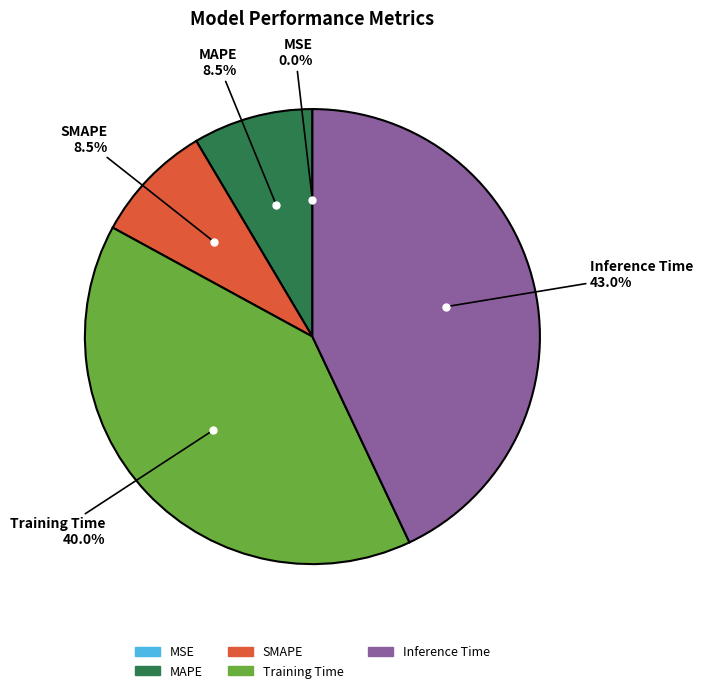

Which has a higher value, Training Time or MAPE?

Training Time